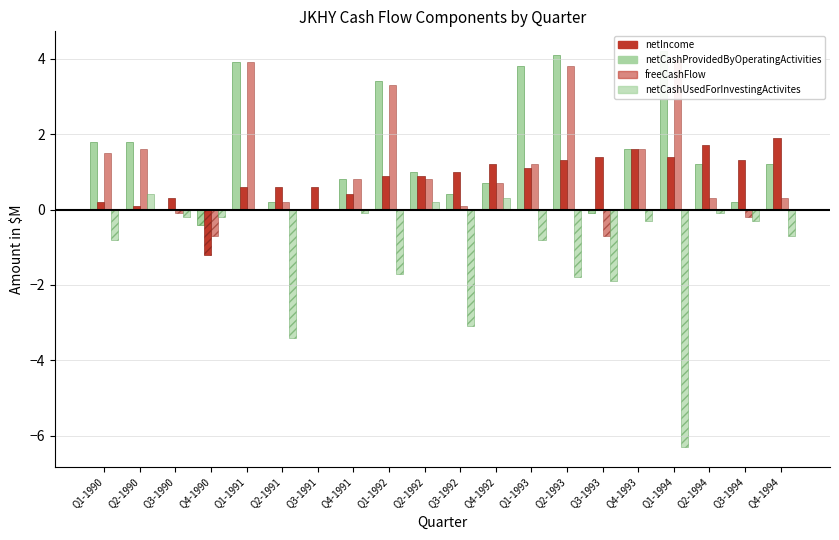

What is the value of the netCashProvidedByOperatingActivities bar at the 18th from the left?

1.2